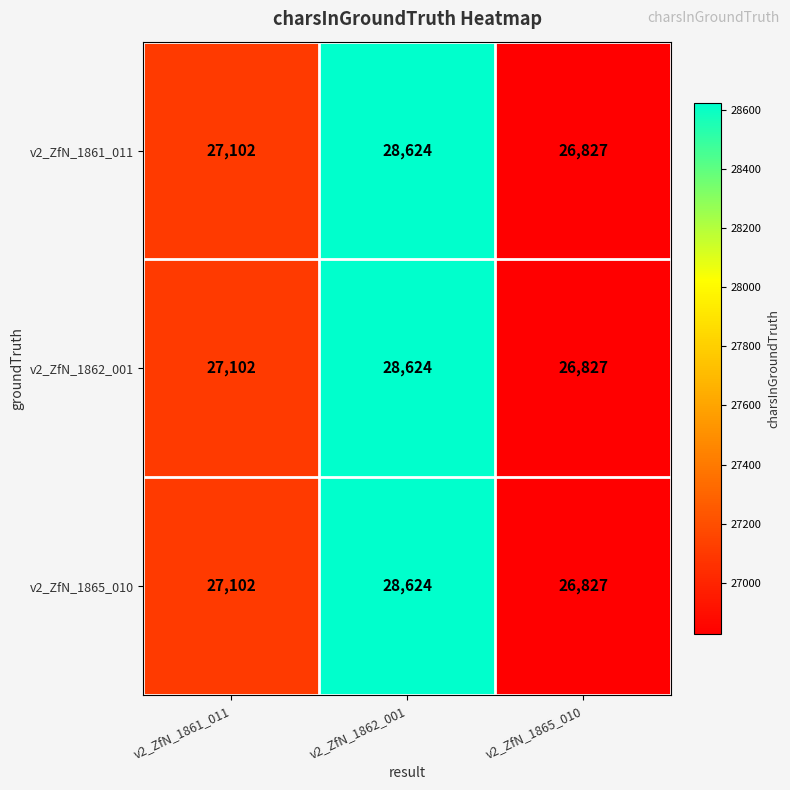

What is the total value across all series at v2_ZfN_1862_001?

85872